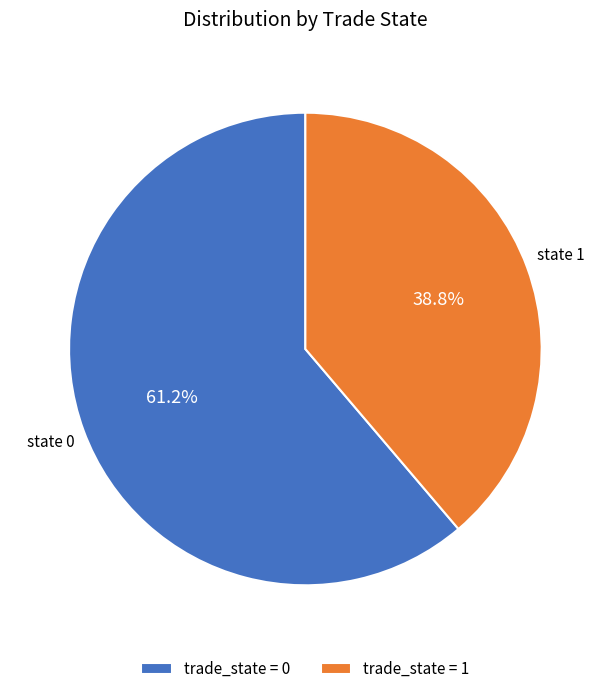

Approximately how many times larger is the value at trade_state = 0 compared to trade_state = 1?

1.6